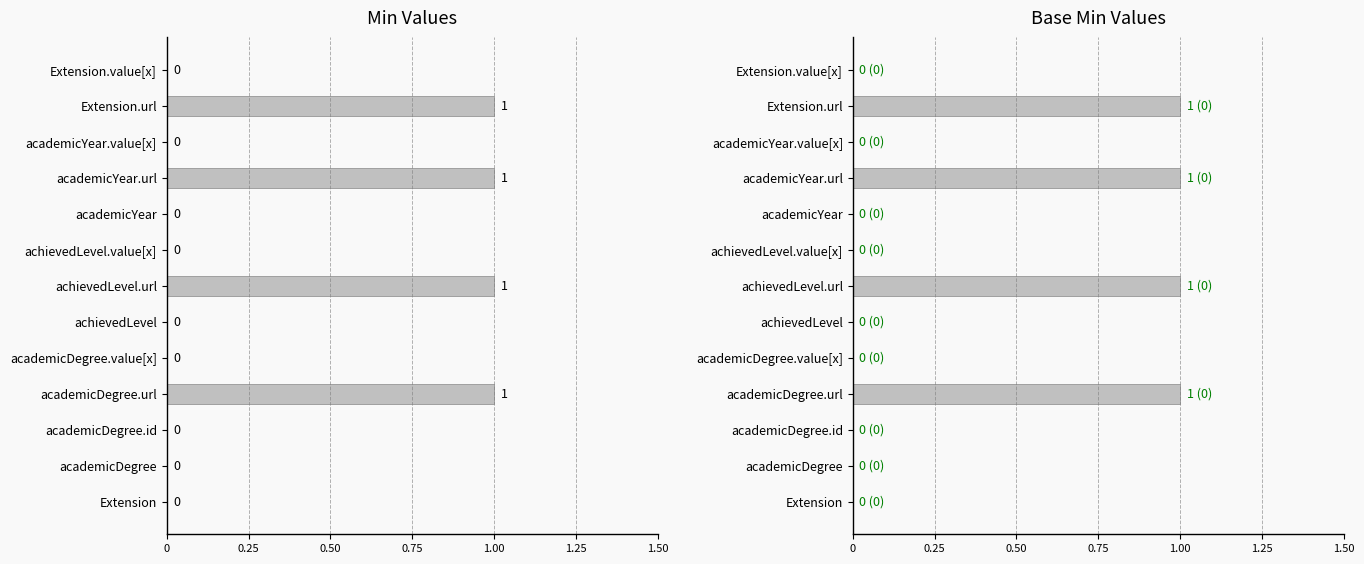

What is the sum of all Min values?

4